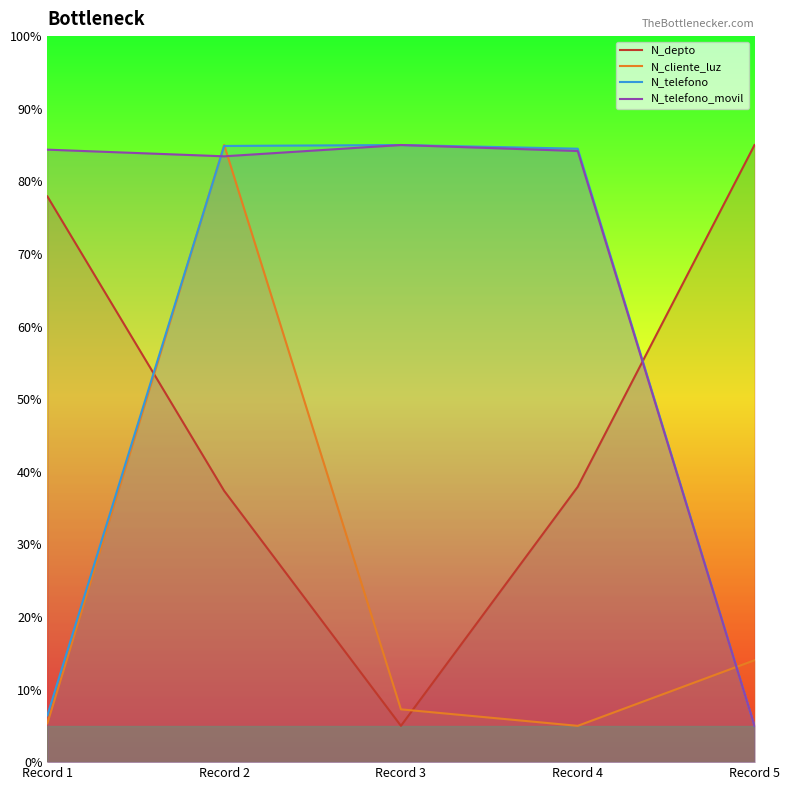

Reading left to right, what are all the values shown in this chart?

N_depto: 77.9	37.4	5.0	37.9	85.0
N_cliente_luz: 5.3	85.0	7.3	5.0	14.0
N_telefono: 6.5	84.9	85.0	84.5	5.0
N_telefono_movil: 84.4	83.4	85.0	84.2	5.0